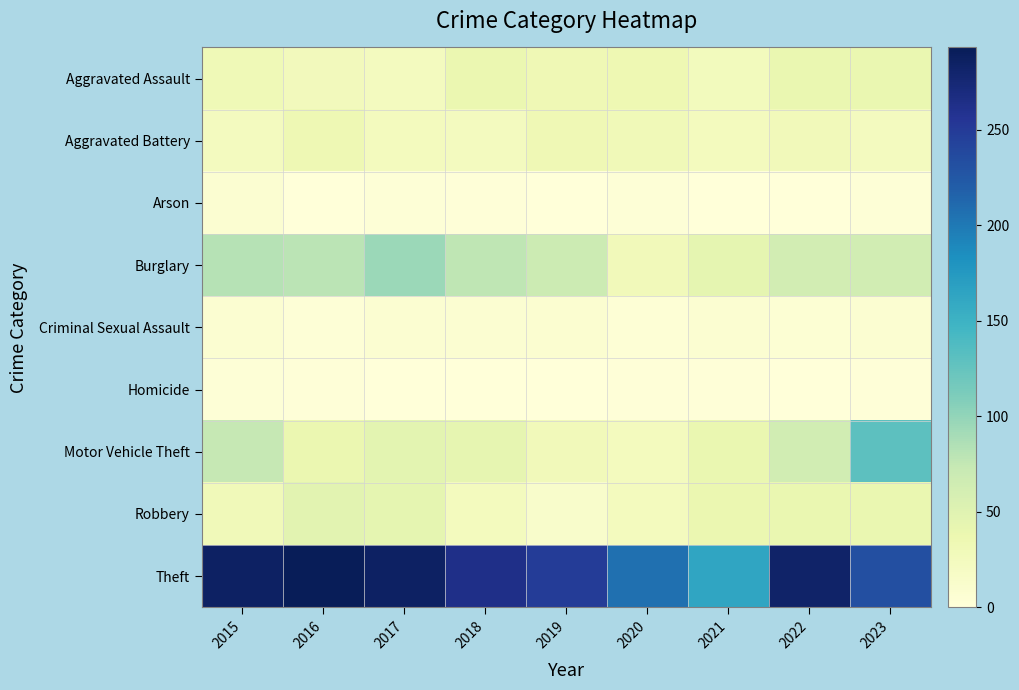

What is the maximum value shown in the chart?

293